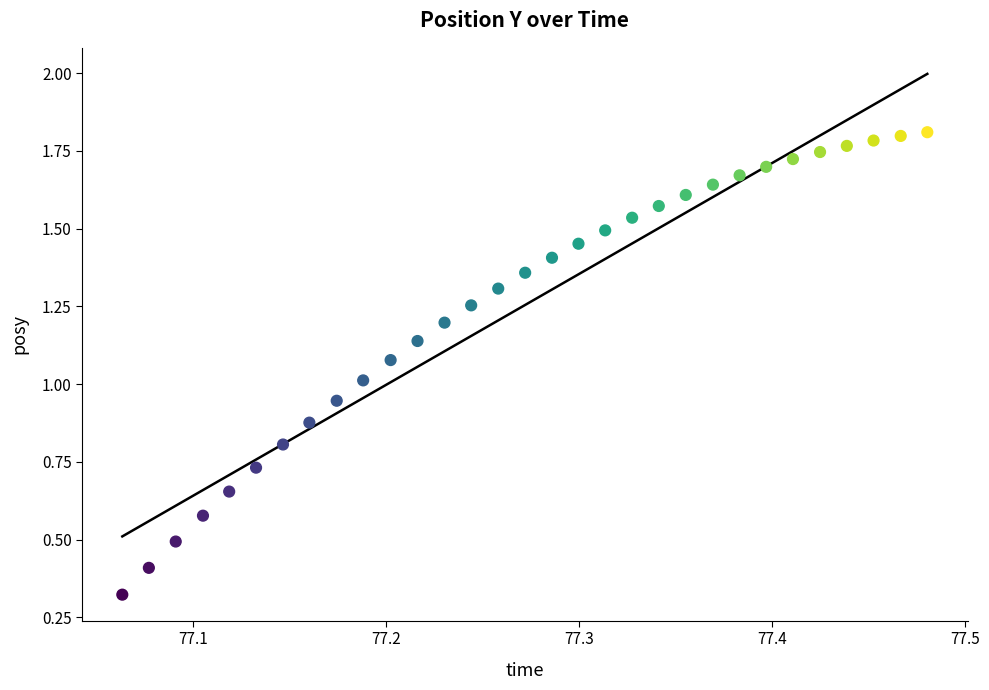

What is the range of X values (max minus min)?

0.4